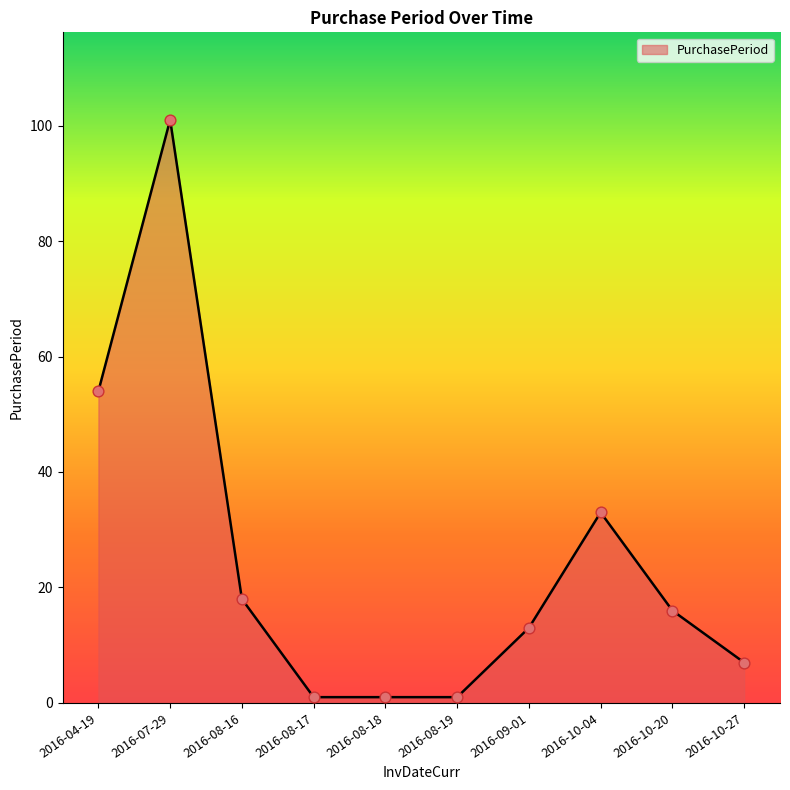

What is the change in value from 2016-07-29 to 2016-08-18?

-100